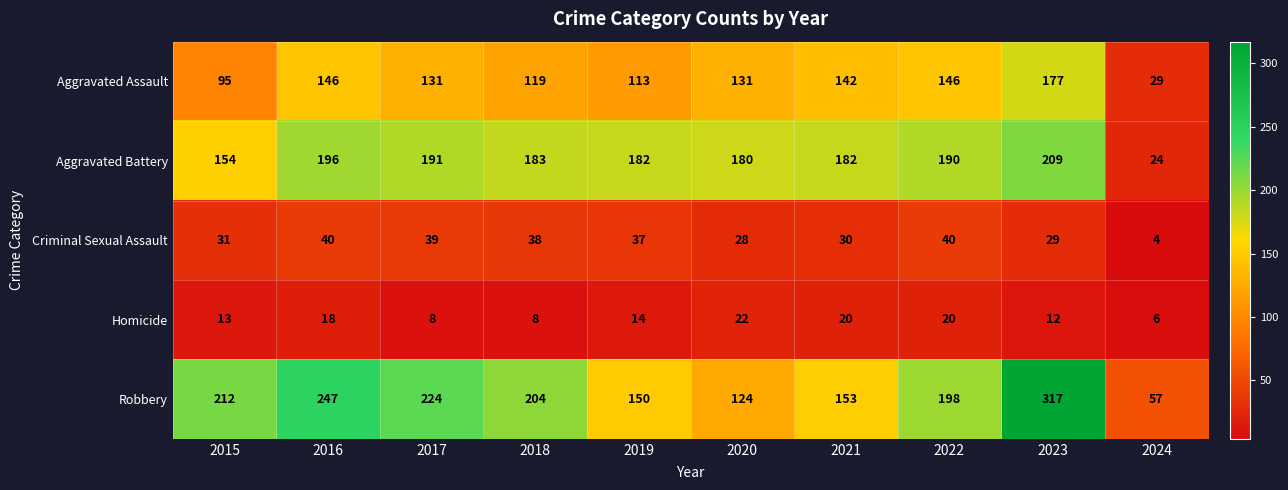

What is the approximate value of Criminal Sexual Assault at 2019?

37